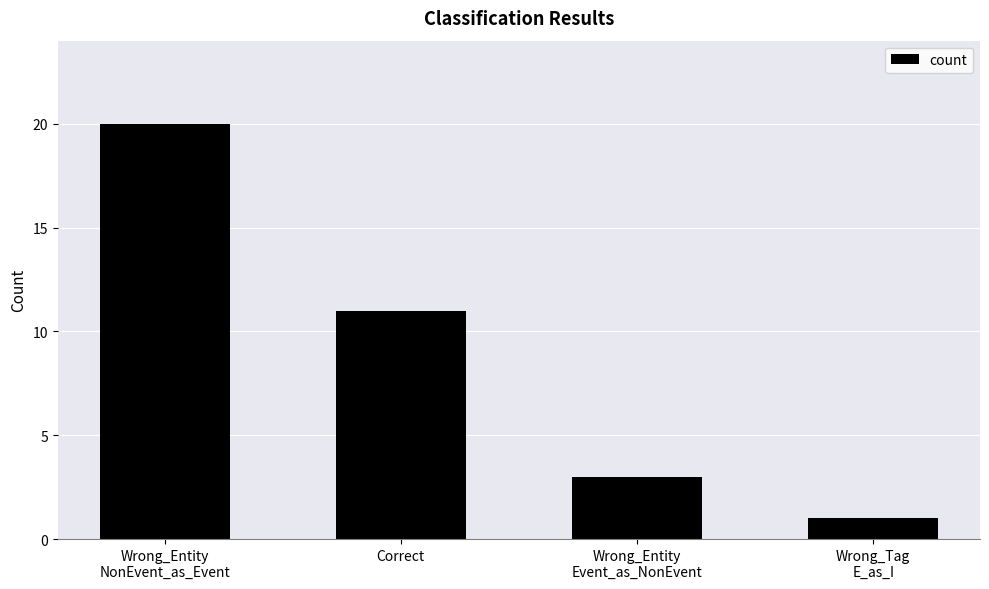

The value at Wrong_Entity
Event_as_NonEvent is 1. True or false?

False